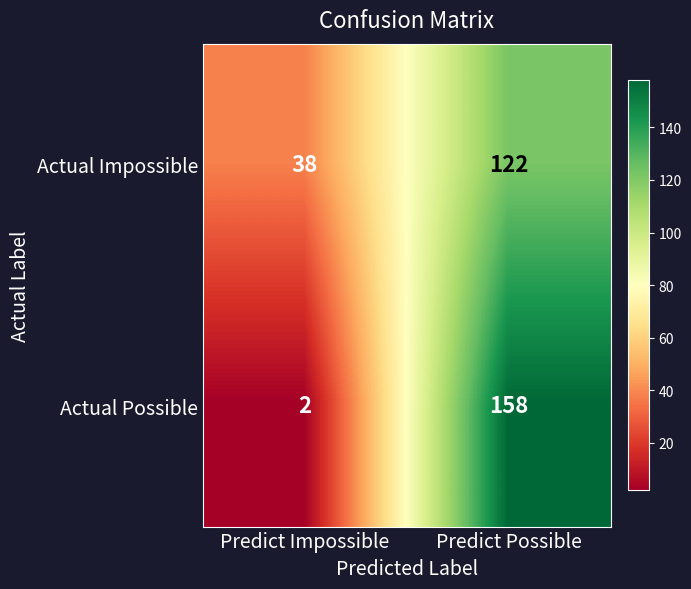

What is the total value across all series at Predict Impossible?

40